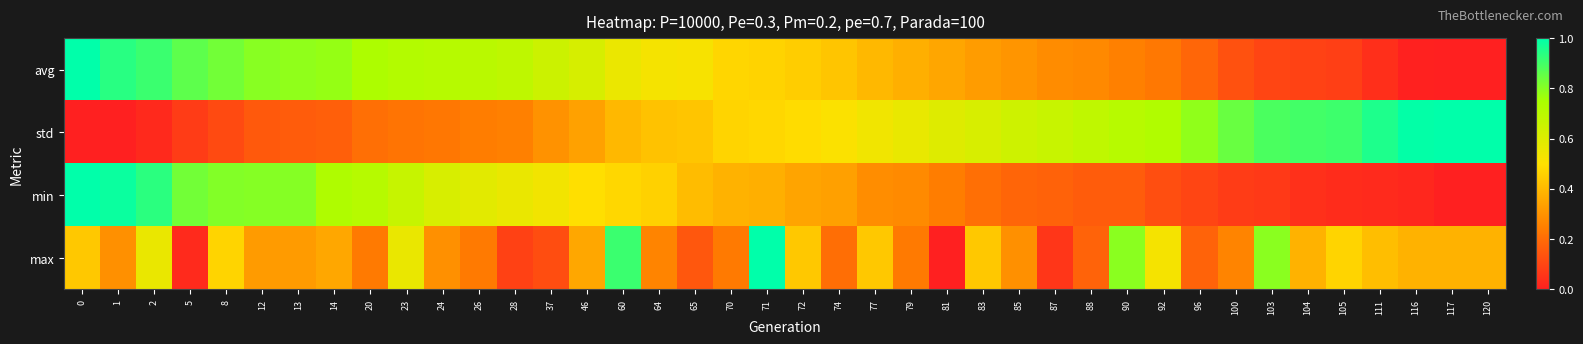

Which series has the largest total across all categories?

std